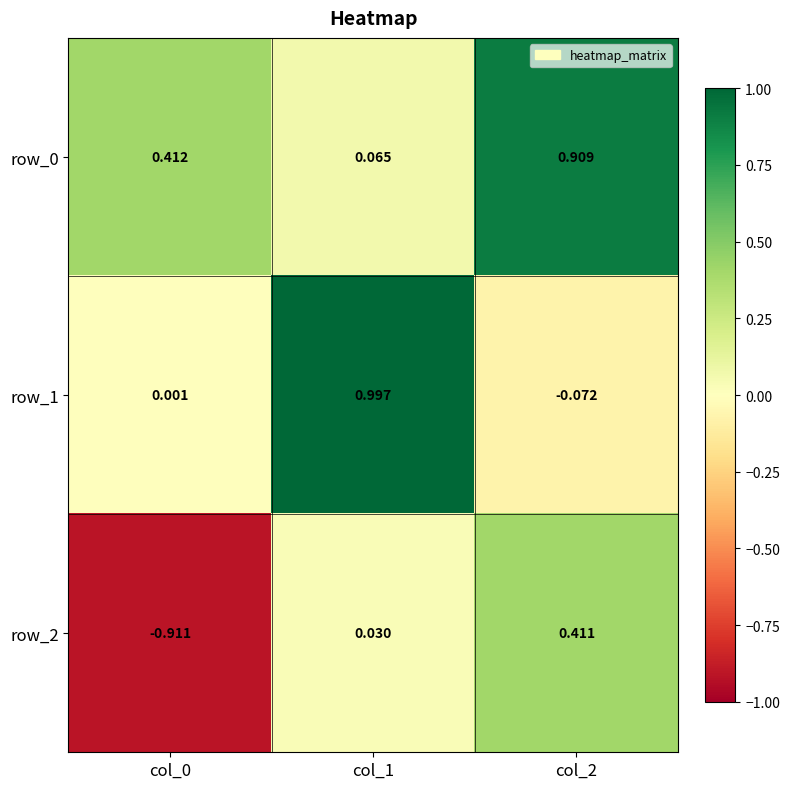

List the labels in order of row_0 value, smallest first.

col_1, col_0, col_2